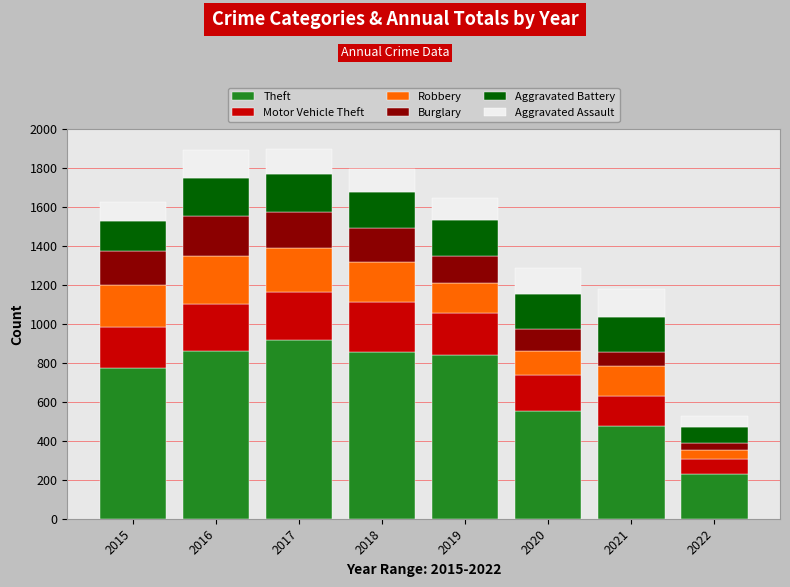

What is the total value across all series at 2018?

1794